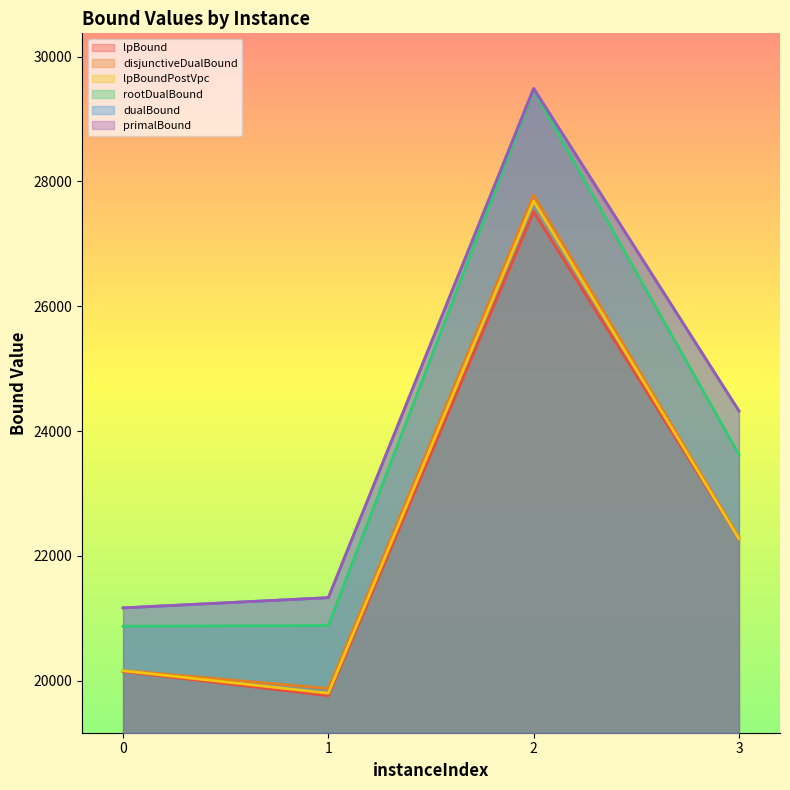

Where is lpBoundPostVpc nearest to the value 23742?

3